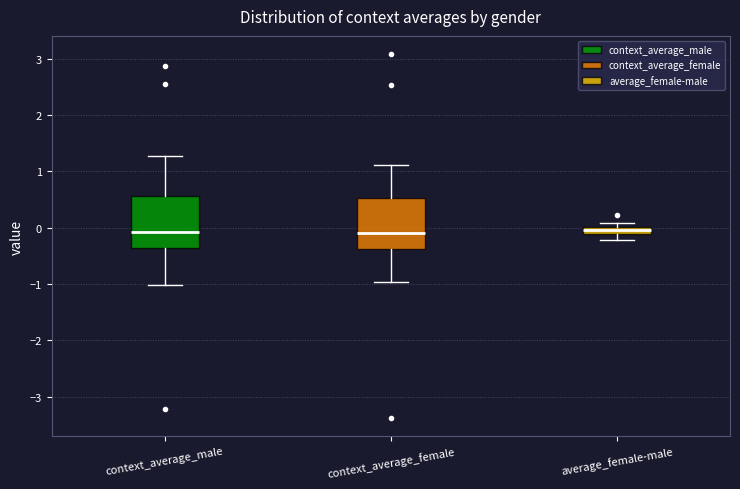

Where does the lower whisker of the box for context_average_male end on the y-axis? The values are not printed on the chart, so give them approximately, as read against the axis.

-1.0